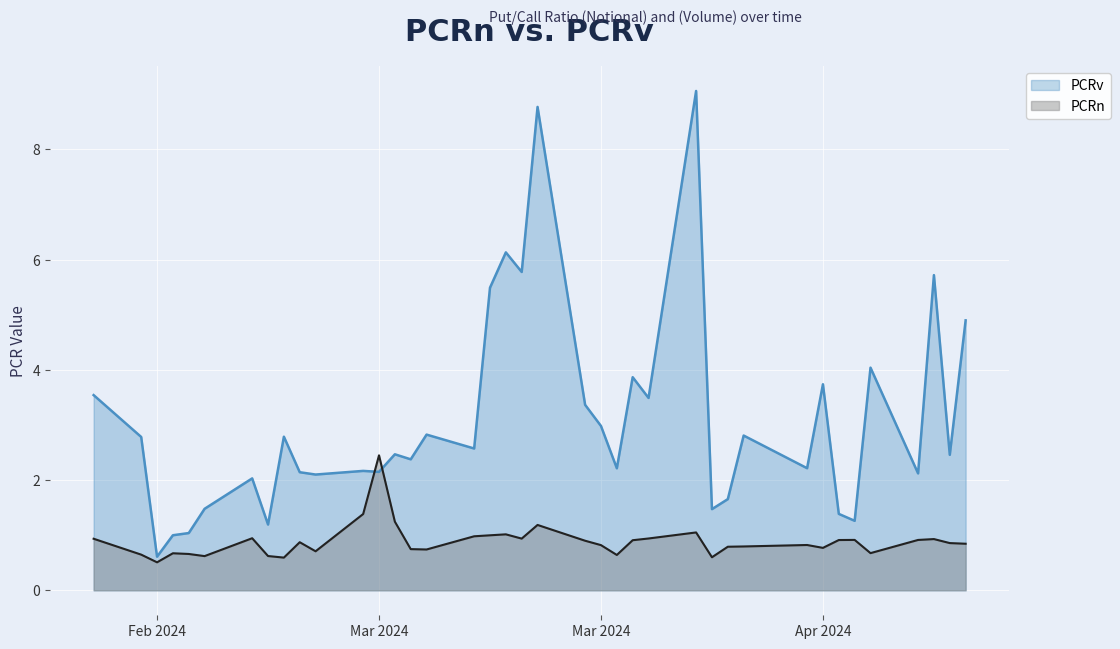

What are all the series names shown in the legend?

PCRv, PCRn